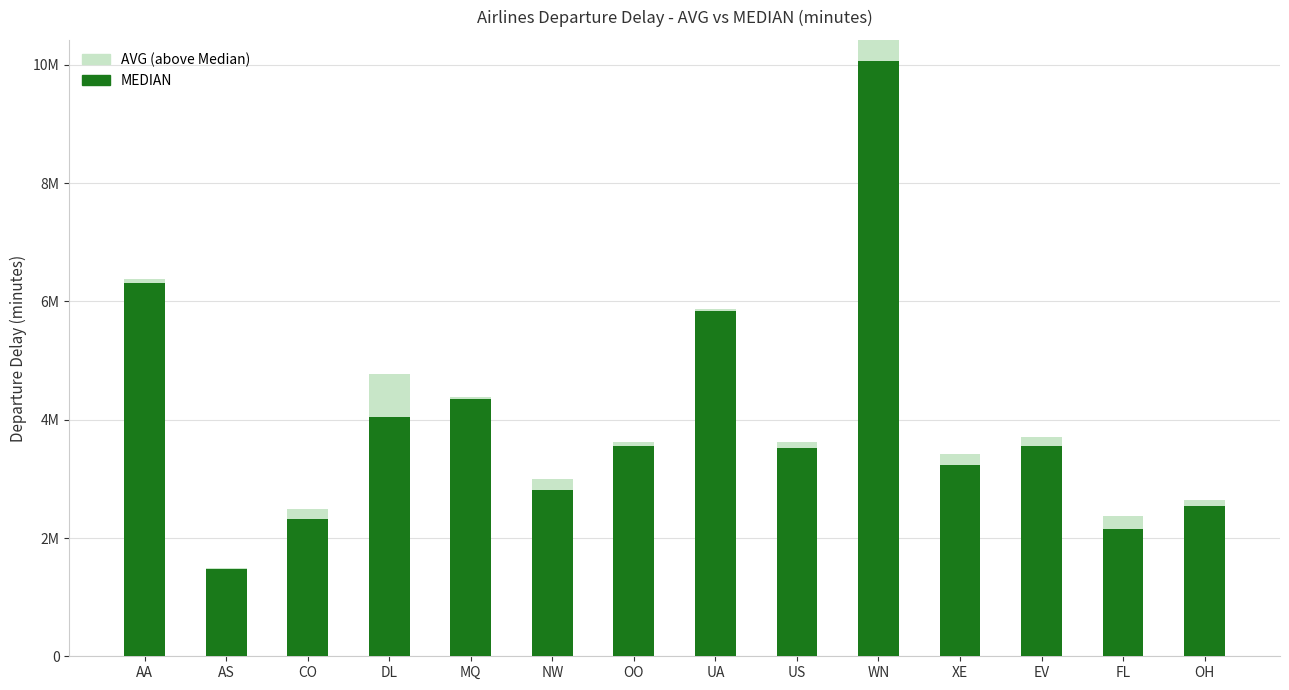

The value of MEDIAN at MQ is 7139070.0. True or false?

False